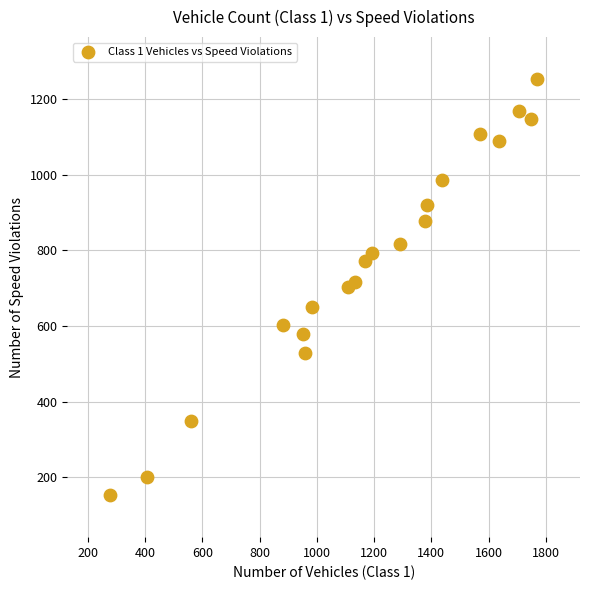

What is the range of Y values (max minus min)?

1101